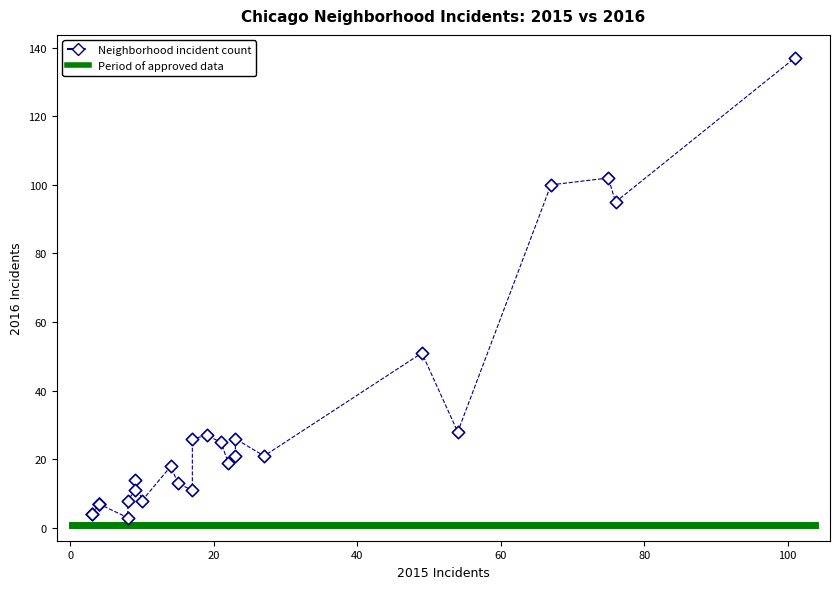

What Y value in the scatter plot is closest to 70?

51